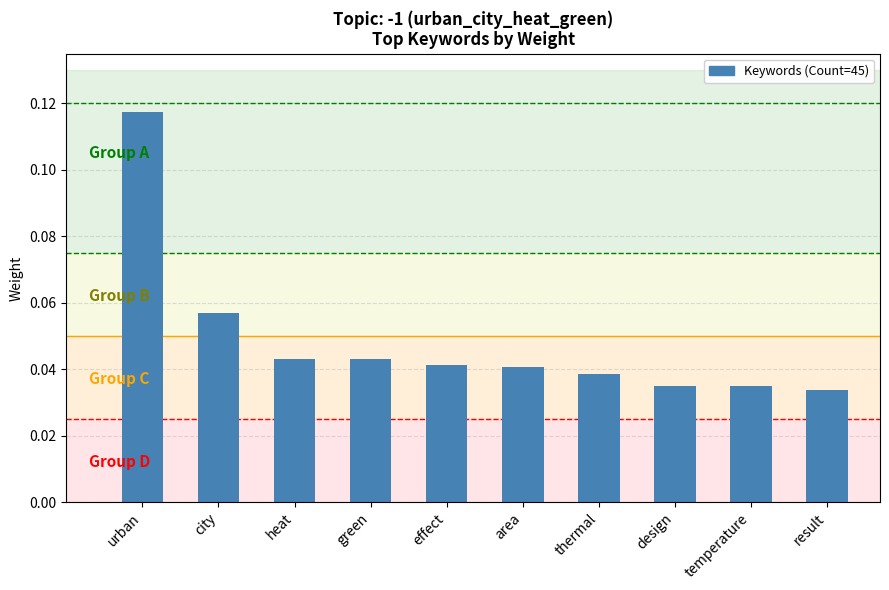

Between area and city, which is larger?

city